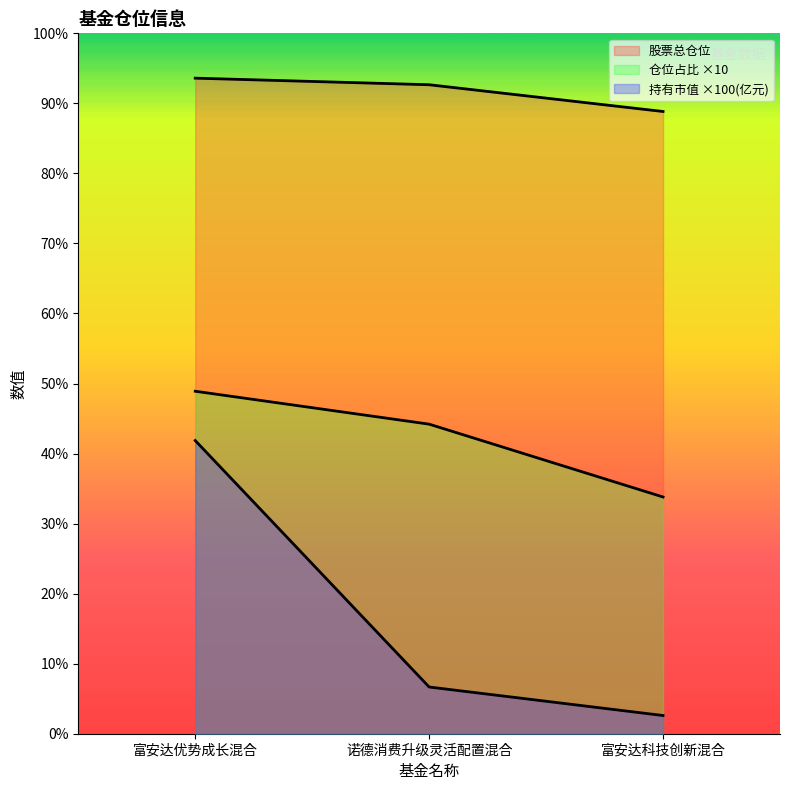

Is it true that 仓位占比 equals 27.0 at 诺德消费升级灵活配置混合?

False